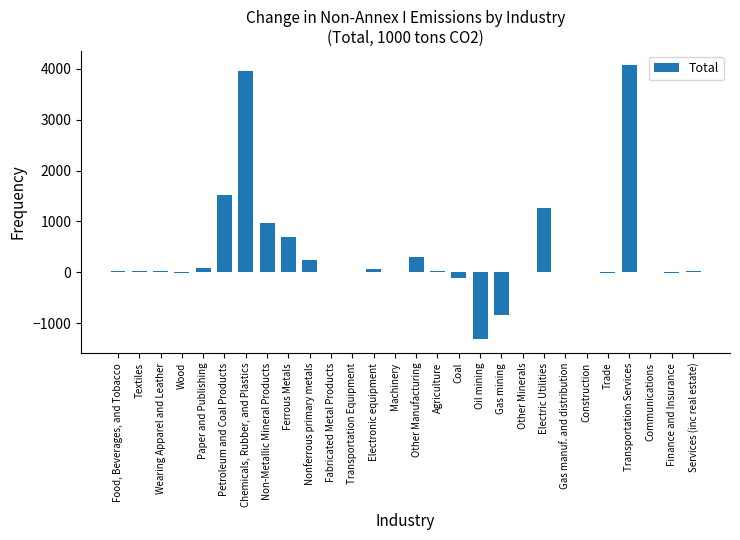

Between Nonferrous primary metals and Electric Utilities, which is larger?

Electric Utilities